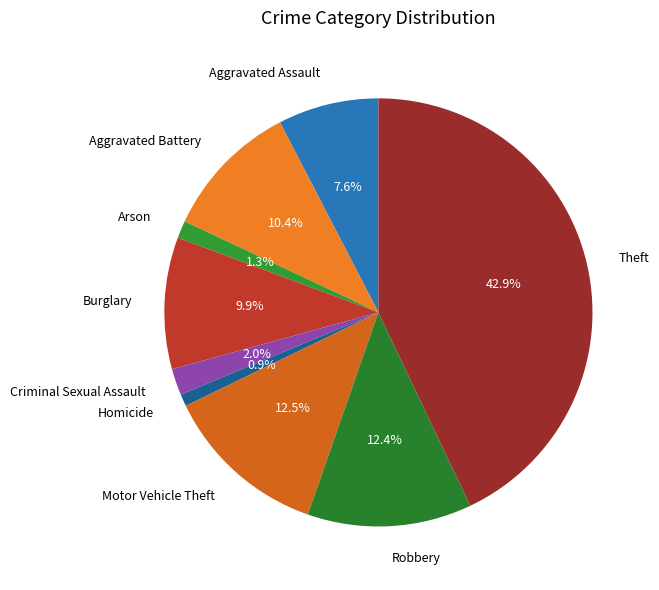

Approximately how many times larger is the value at Burglary compared to Robbery?

0.8